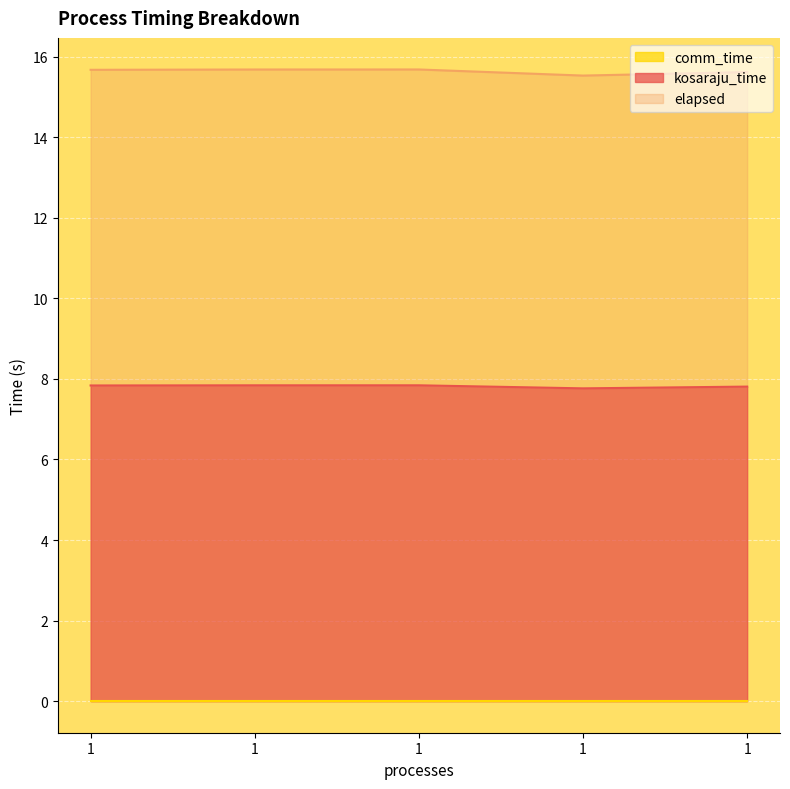

At which category does kosaraju_time reach its first local peak?

1